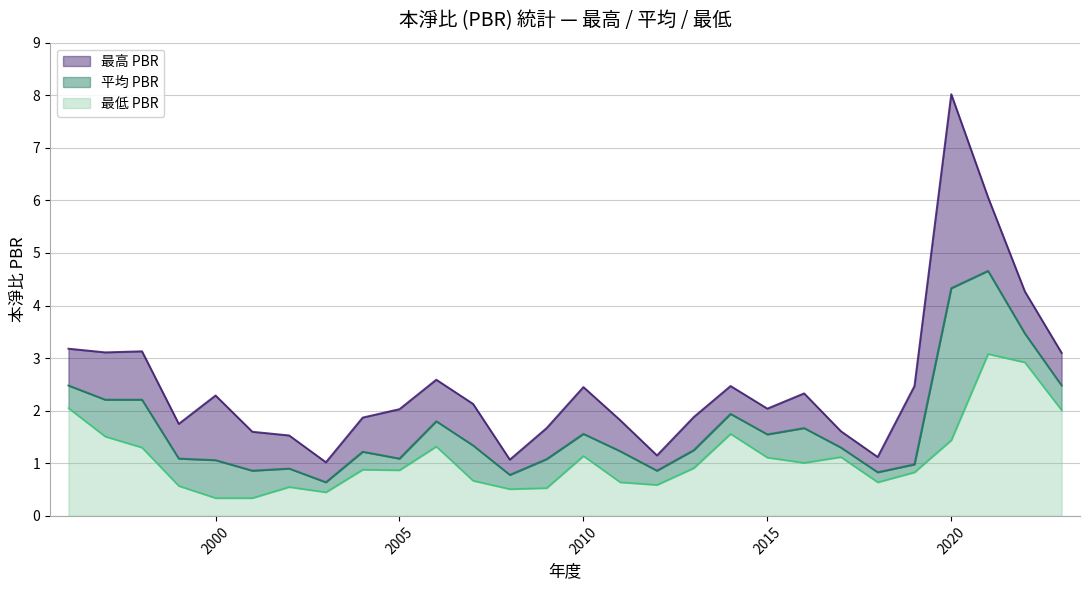

What is the sum of the 最高 PBR values at 2002 and 2021?

7.6